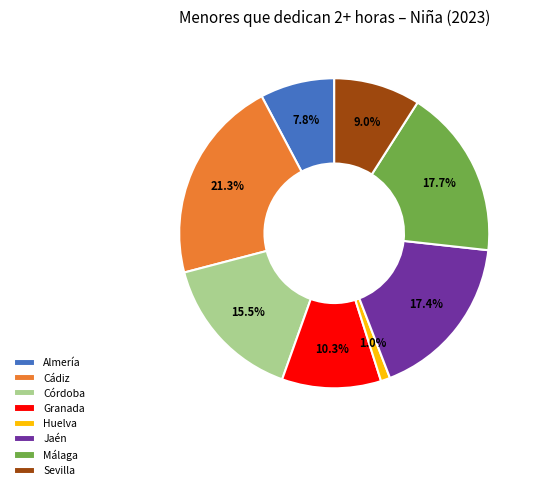

To the nearest percent, what portion does Granada represent?

10%